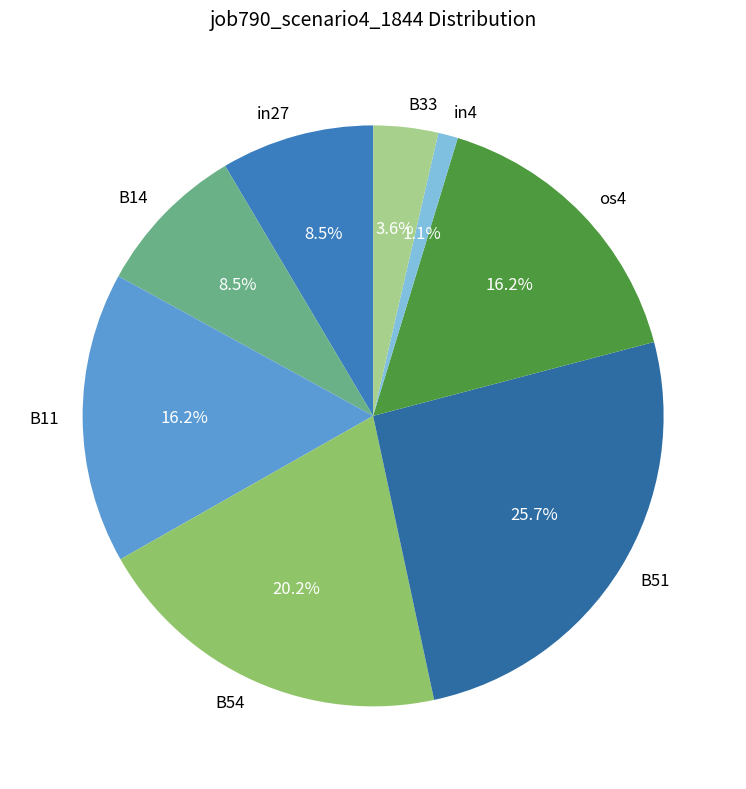

Is it true that in27 is 23% of the pie?

False